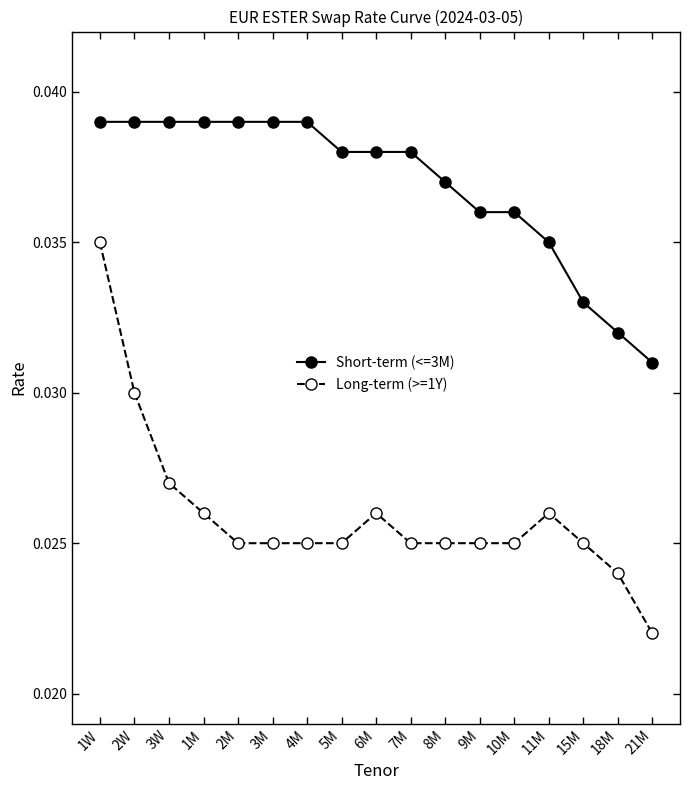

What is the sum of the Short-term (<=3M) values at 4M and 21M?

0.1